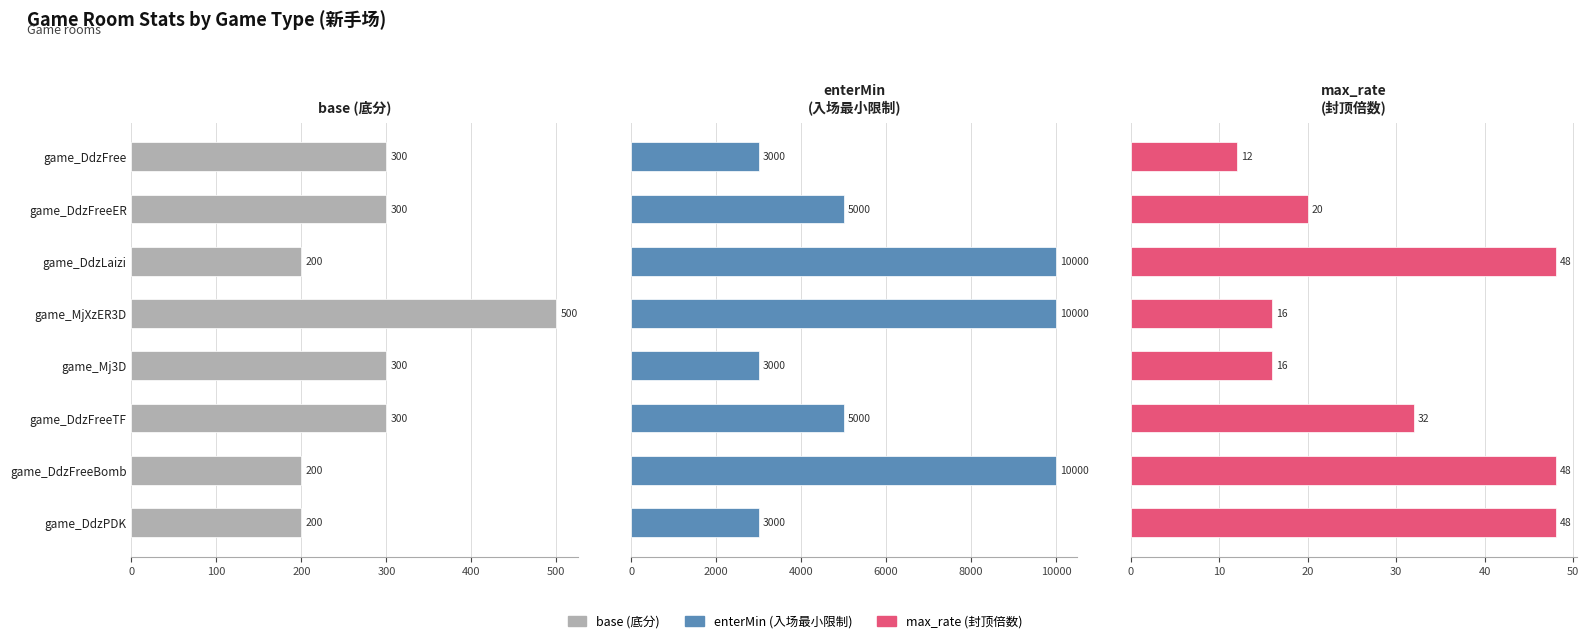

Is it true that base (底分) equals 500 at game_MjXzER3D?

True